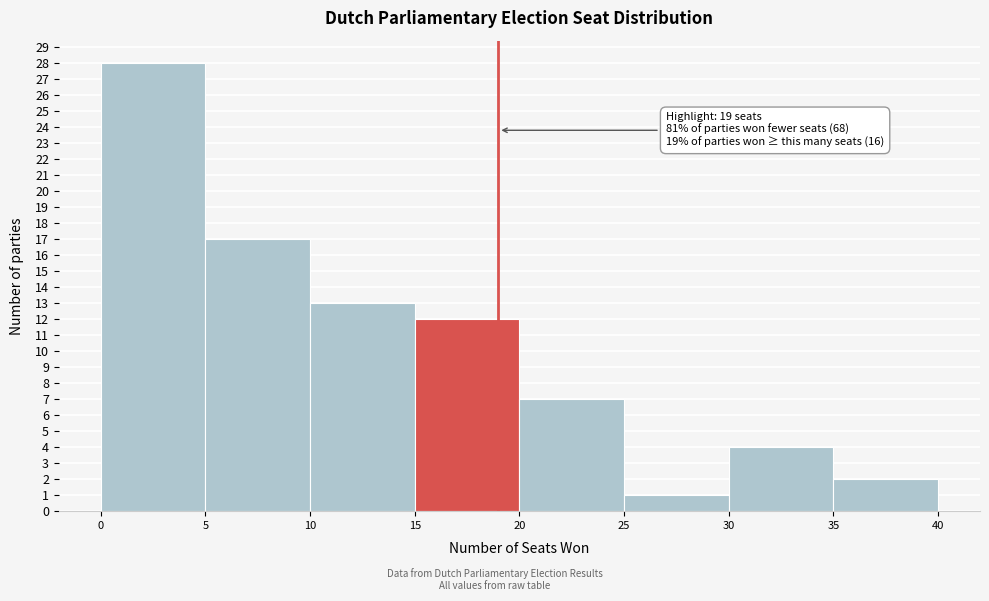

Over which range of the x-axis is the bar tallest?

0 to 5